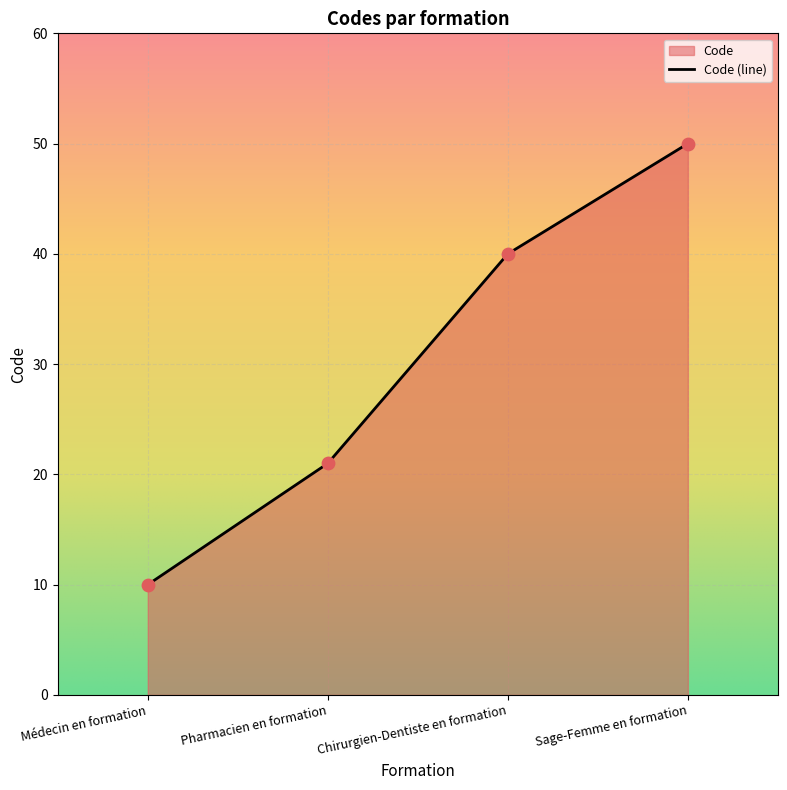

Between Sage-Femme en formation and Pharmacien en formation, which is larger?

Sage-Femme en formation